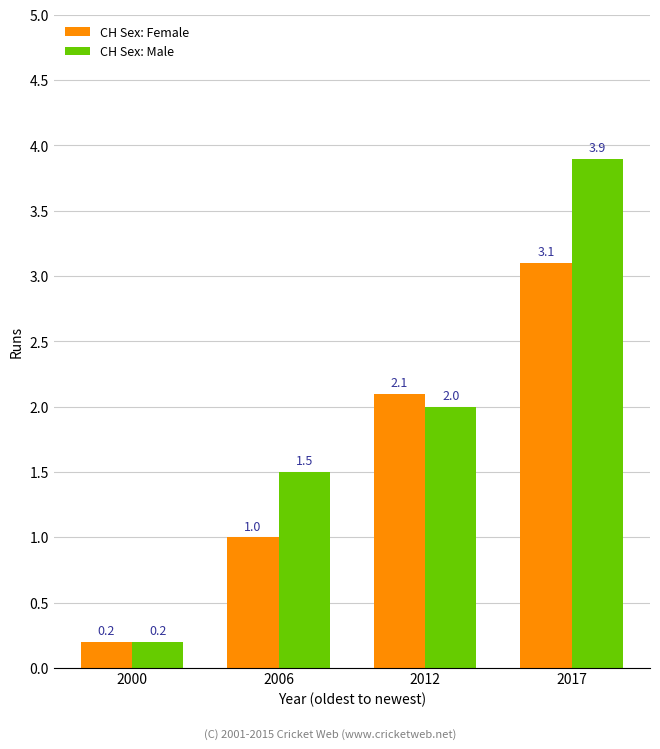

Rank the categories by CH Sex: Male value from highest to lowest.

2017, 2012, 2006, 2000